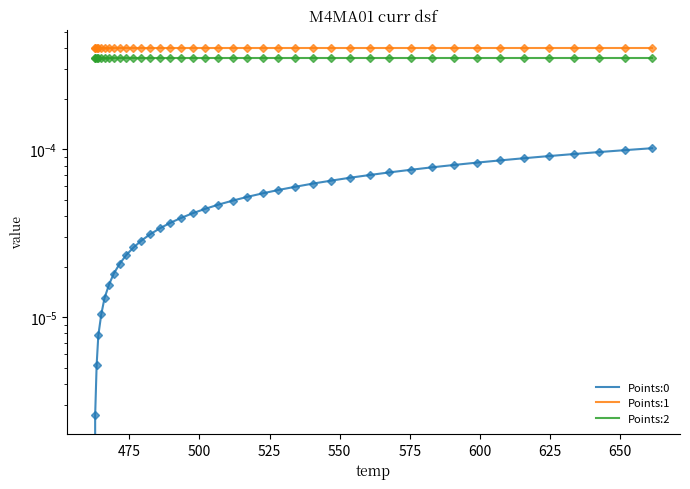

What are all the series names shown in the legend?

Points:0, Points:1, Points:2